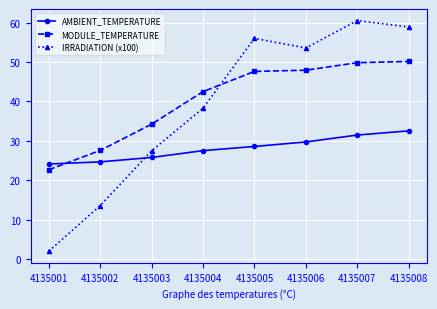

Reading right to left, what are all the values shown in this chart?

AMBIENT_TEMPERATURE: 4135008=32.5	4135007=31.4	4135006=29.7	4135005=28.6	4135004=27.5	4135003=25.8	4135002=24.6	4135001=24.1
MODULE_TEMPERATURE: 4135008=50.1	4135007=49.8	4135006=47.9	4135005=47.6	4135004=42.5	4135003=34.2	4135002=27.5	4135001=22.6
IRRADIATION (x100): 4135008=58.9	4135007=60.5	4135006=53.5	4135005=56.0	4135004=38.2	4135003=27.4	4135002=13.5	4135001=2.0